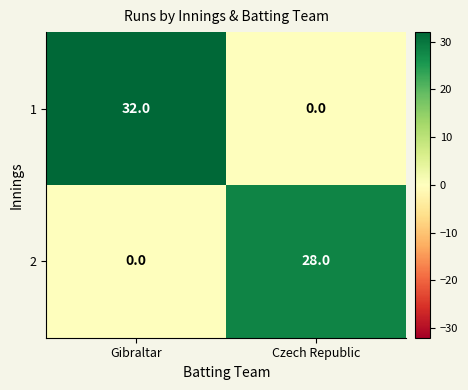

Rank the series by their average value, from lowest to highest.

2, 1